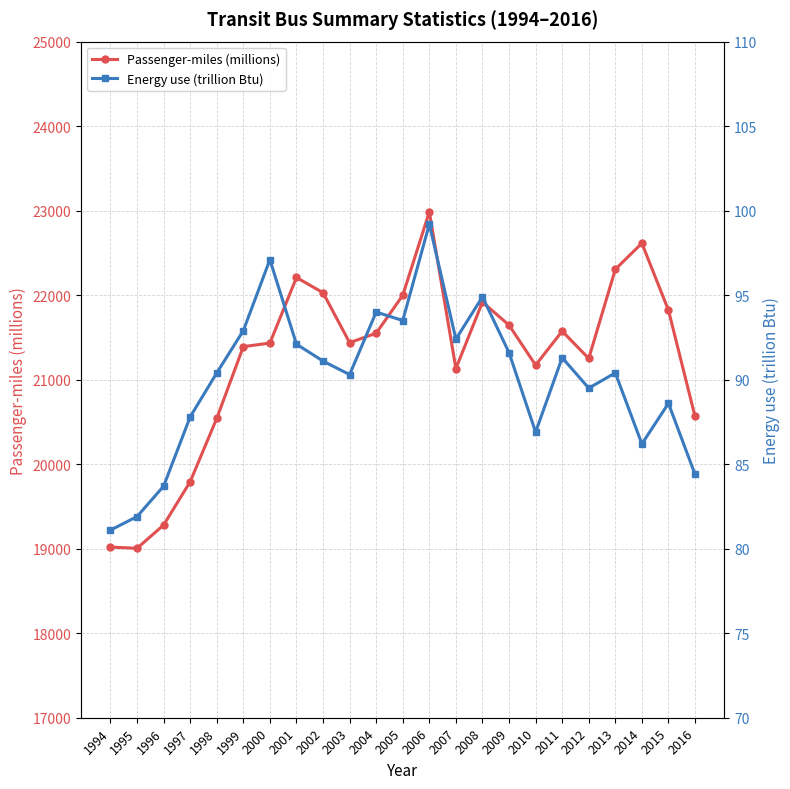

Which series has the widest spread of values?

Passenger-miles (millions)